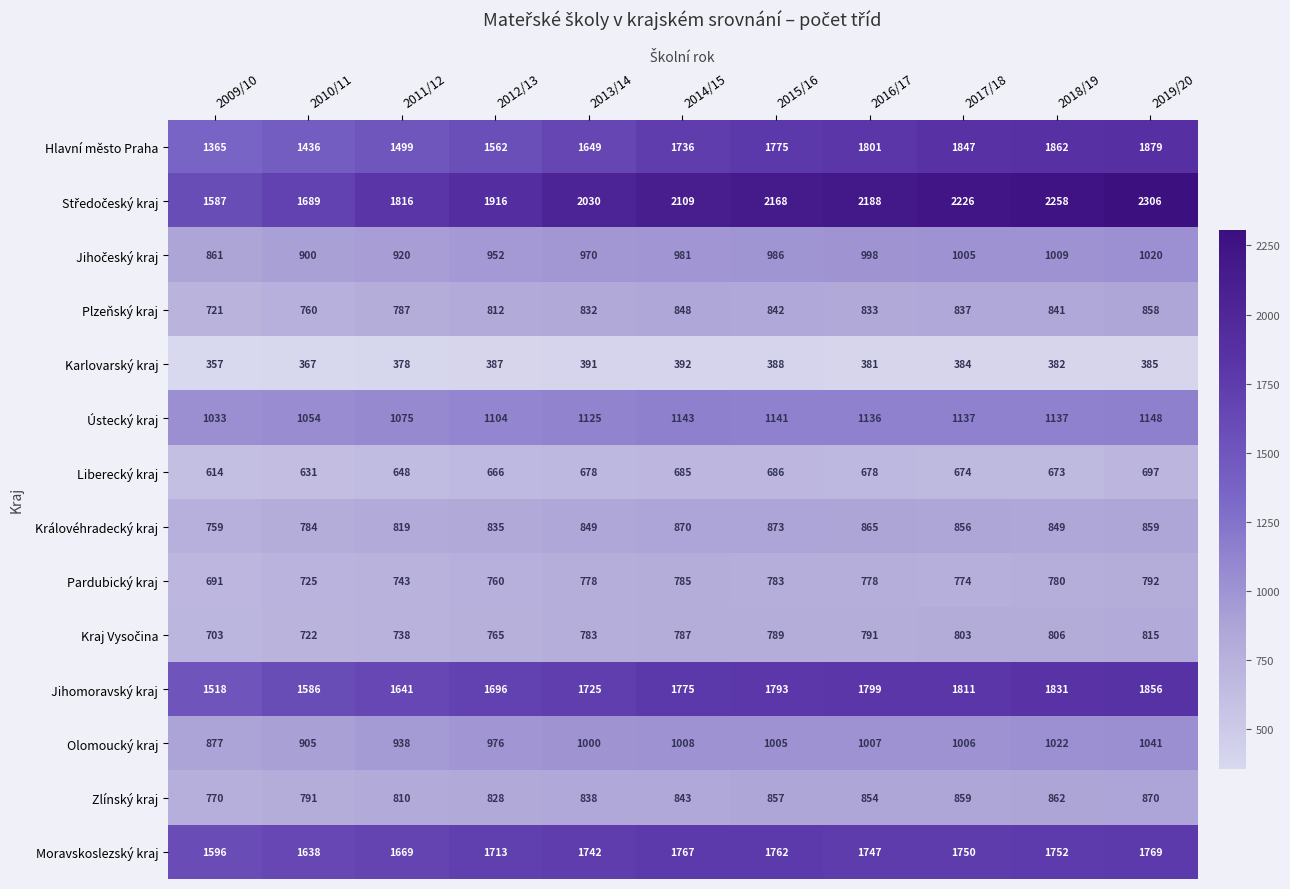

Which label corresponds to the largest value in the chart?

2019/20